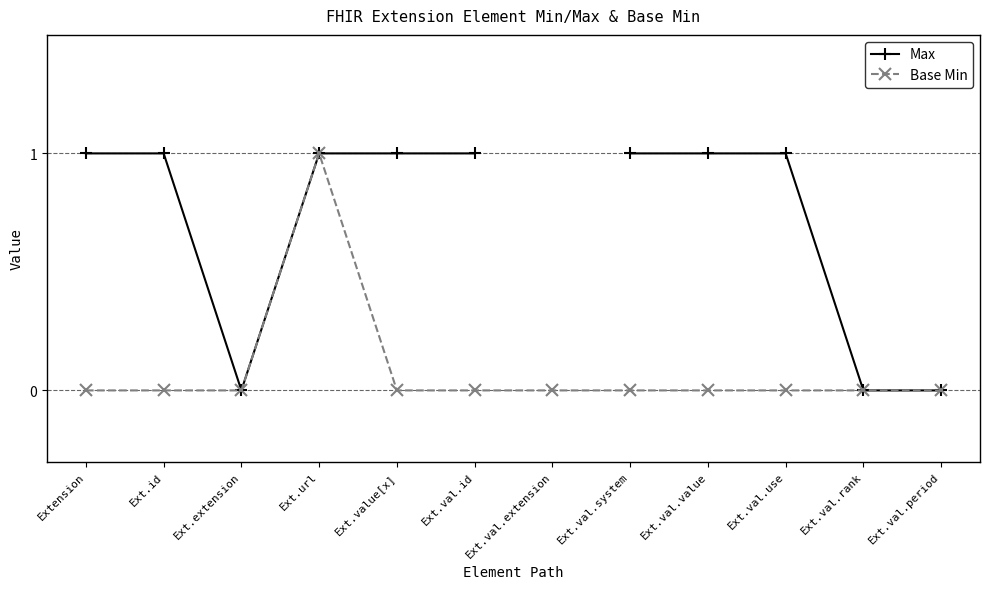

What position from the left is Extension?

1